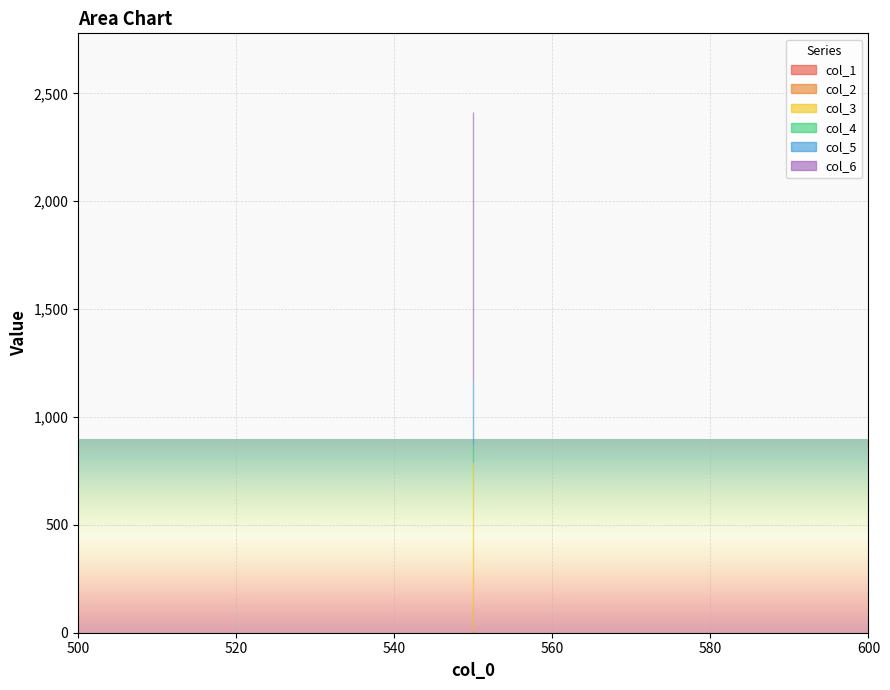

What is the spread (max minus min) of values at 550?

1247